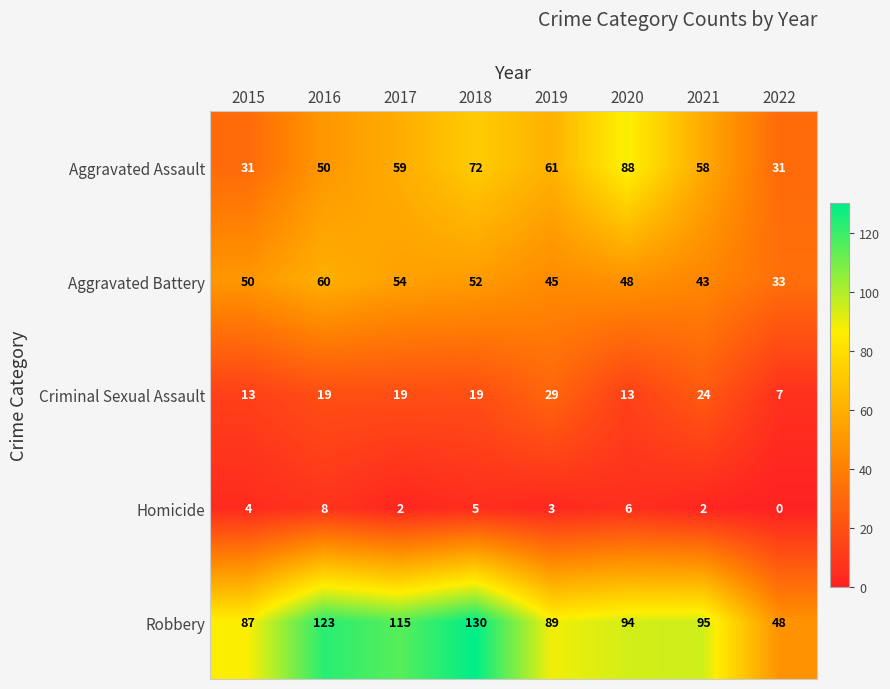

Which label corresponds to the smallest value in the chart?

2022